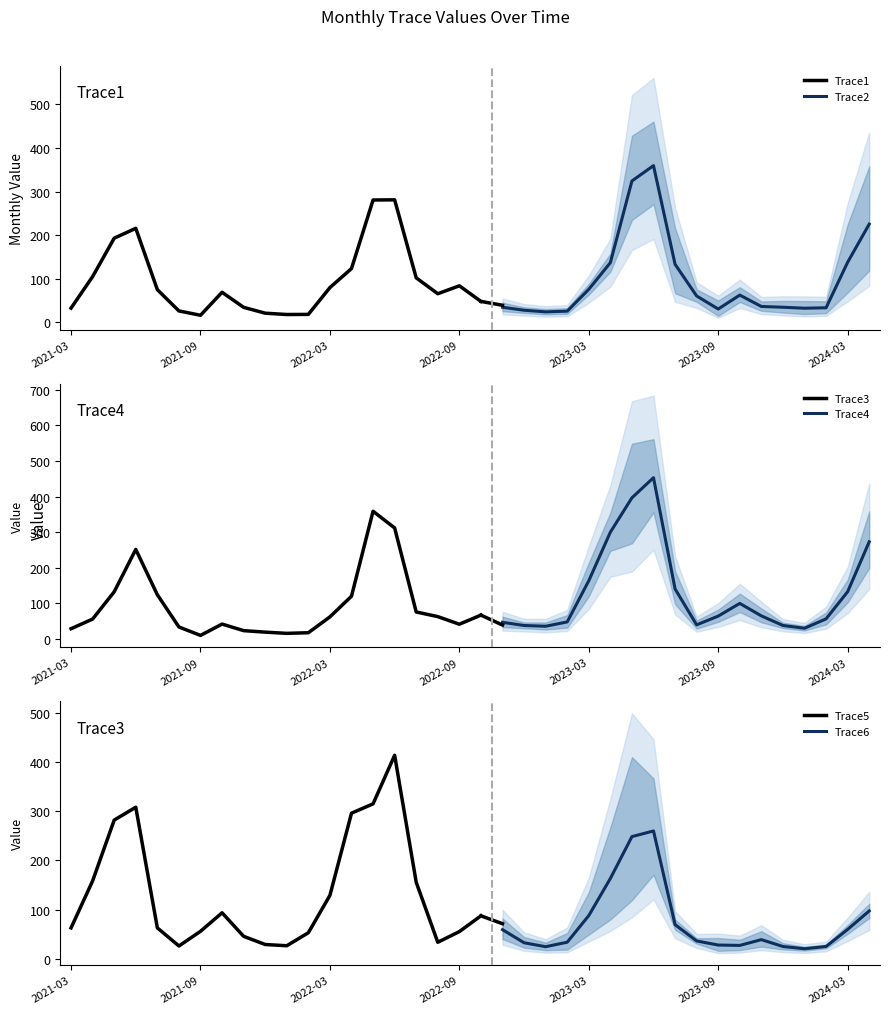

What is the average value of the Trace5 series?

134.4